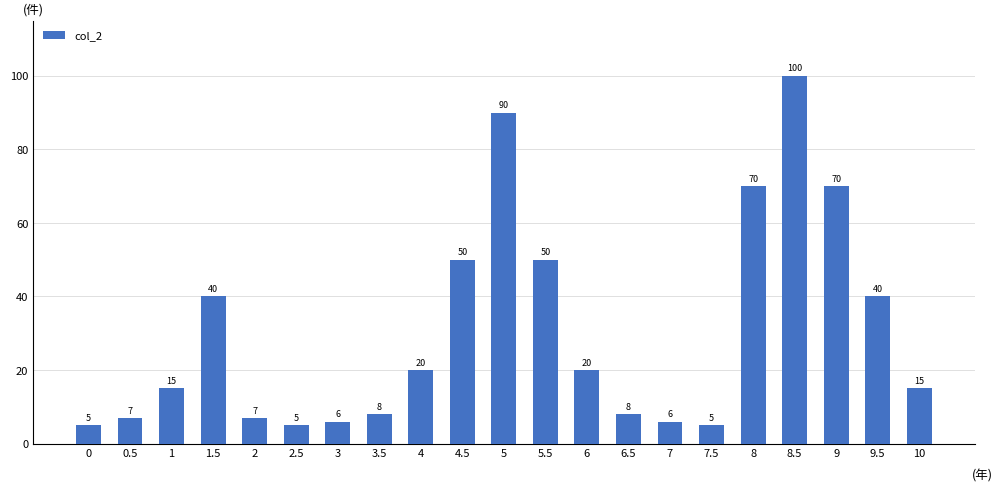

Does the chart contain any negative values?

No